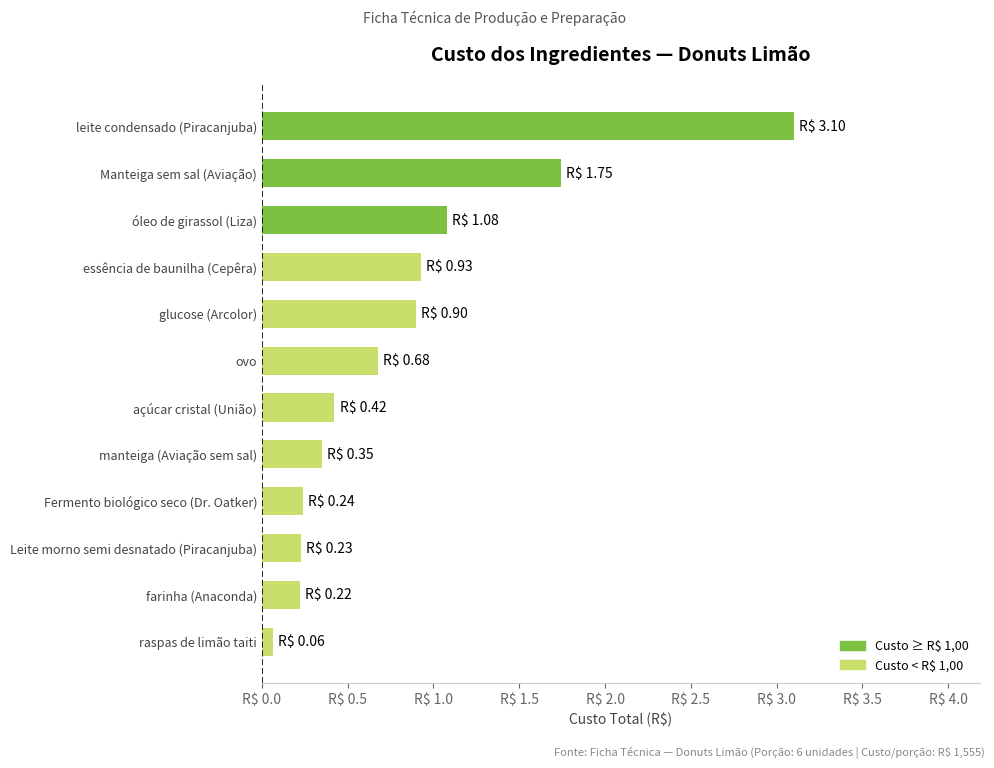

Count the number of categories in the chart.

12